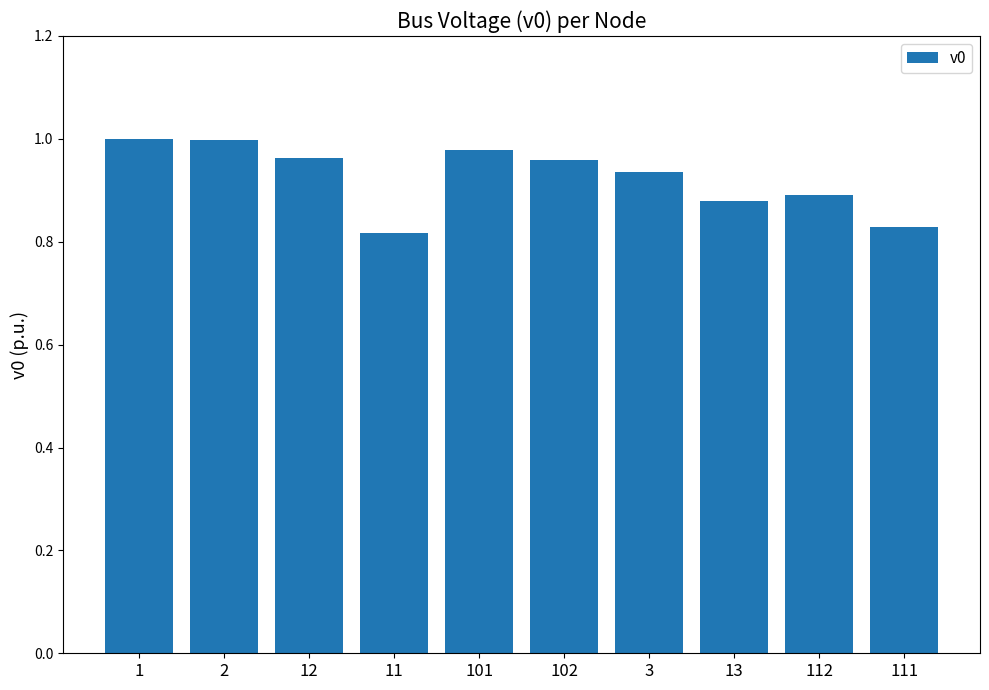

How many data points does each series have?

10